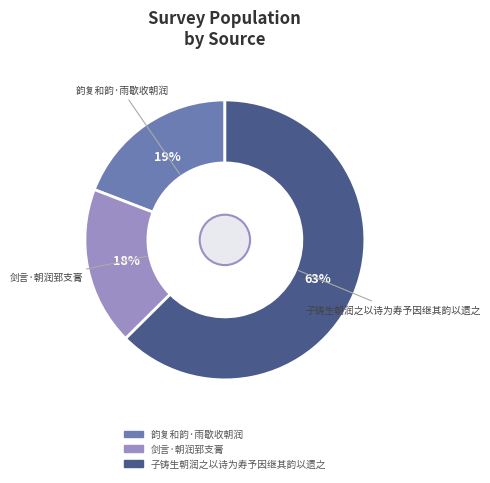

To the nearest percent, what is the average slice percentage?

33%